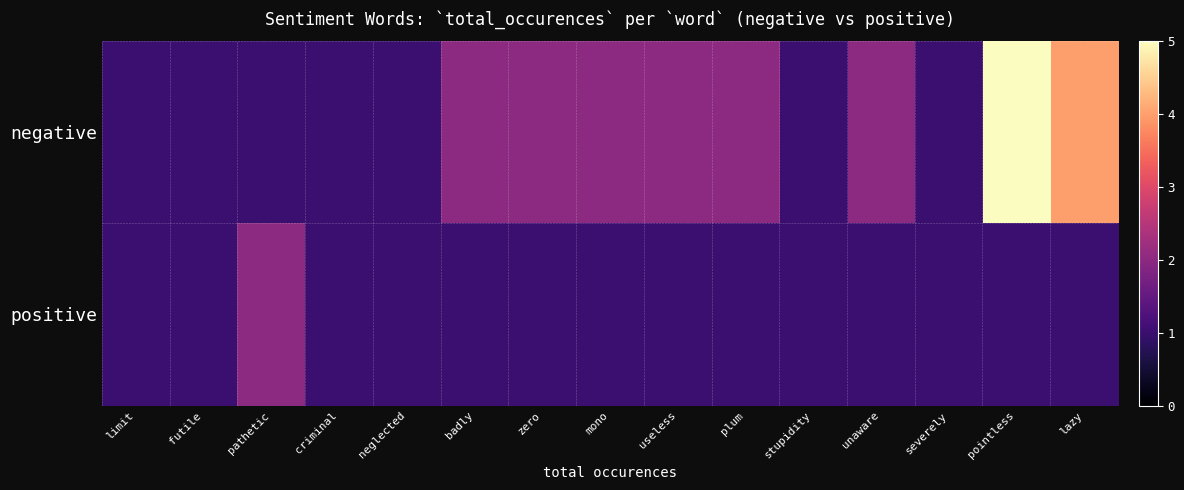

Which series has the largest range (max minus min)?

negative